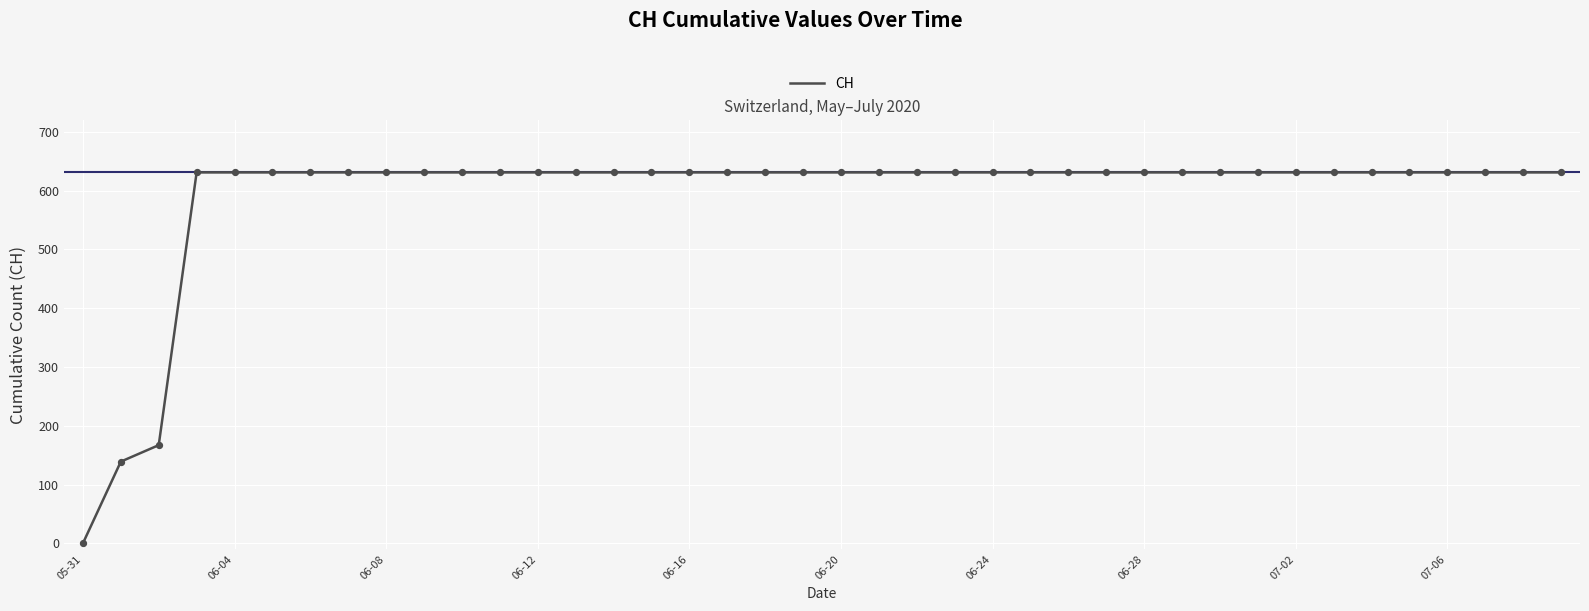

Is this an area chart (filled region under the line)?

No